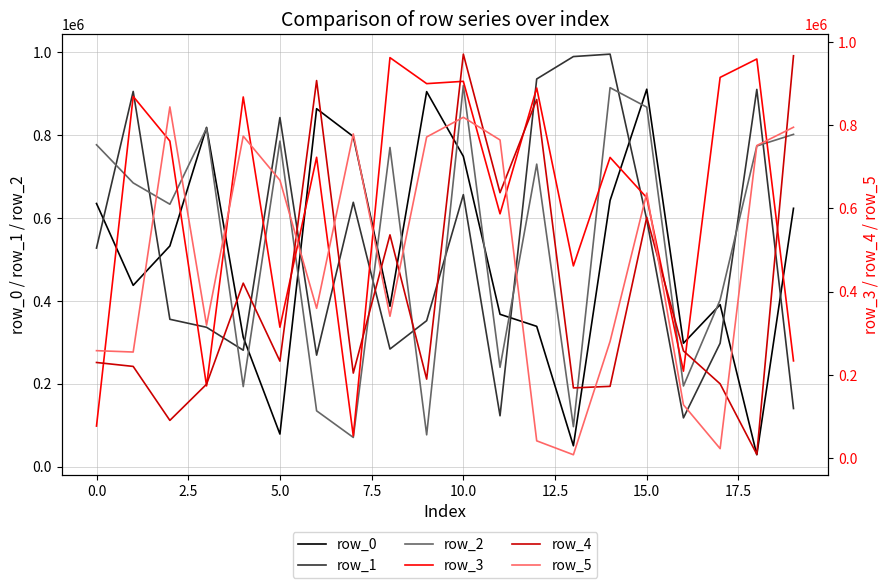

At which category does the chart reach its minimum across all series?

13